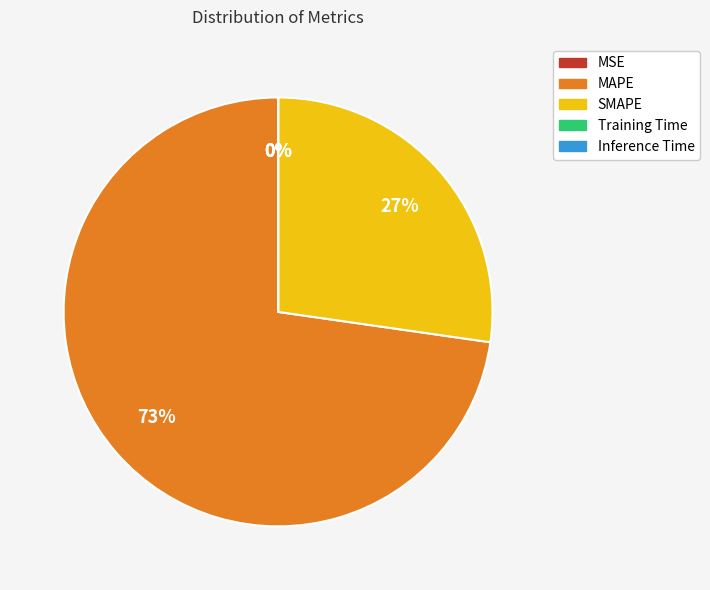

Which category has the biggest portion of the pie?

MAPE